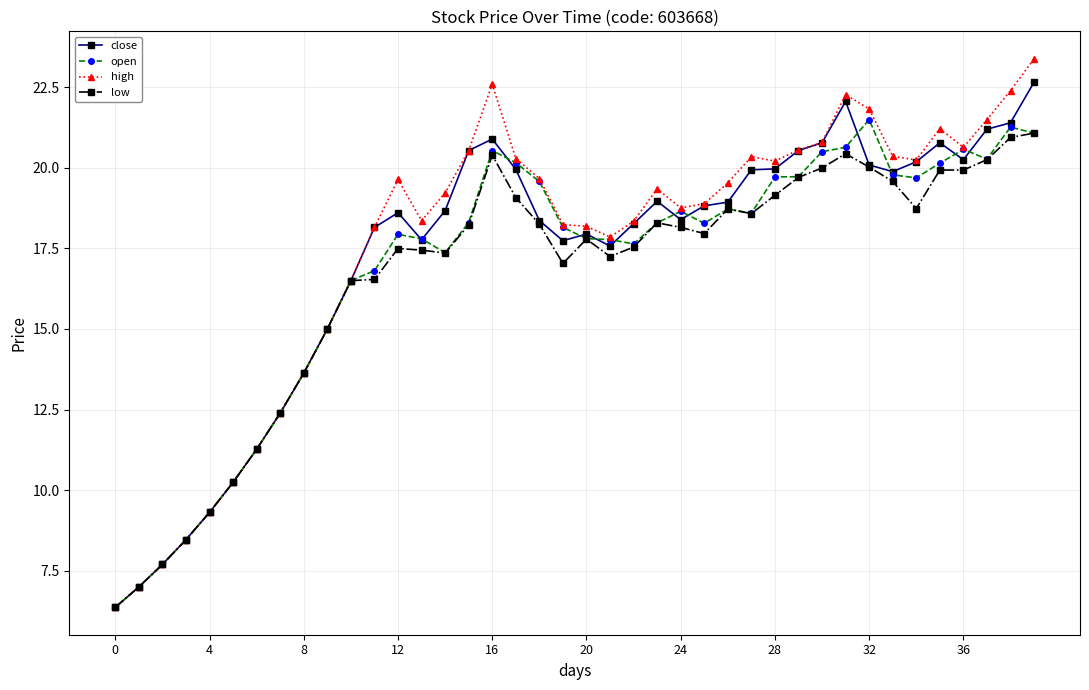

Does the chart display data point markers on the line(s)?

Yes